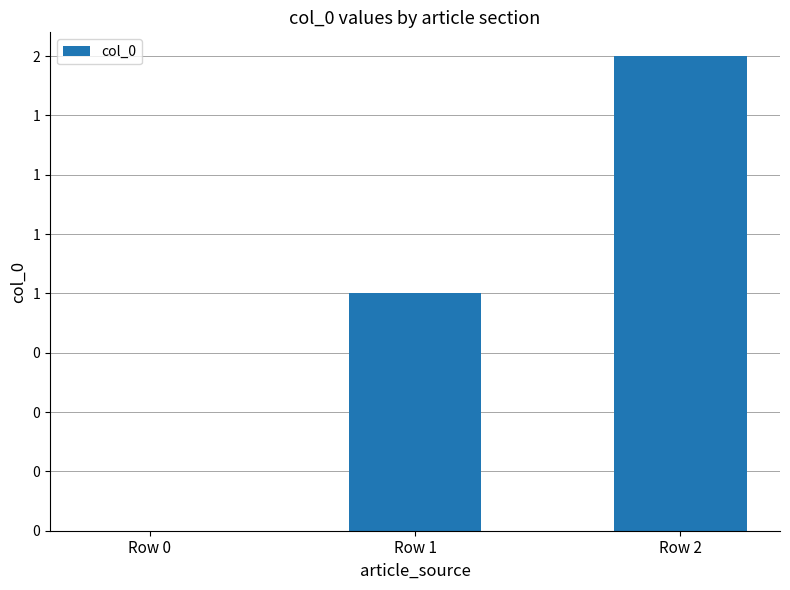

Reading right to left, list all the values displayed in this chart.

Row 2=2	Row 1=1	Row 0=0